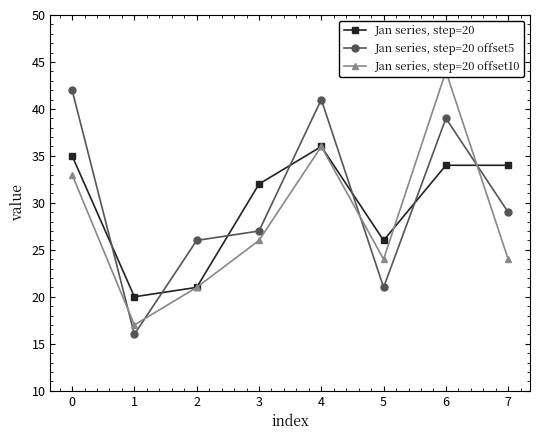

What is the difference between the second highest and second lowest values in the Jan series, step=20 offset10 series?

15